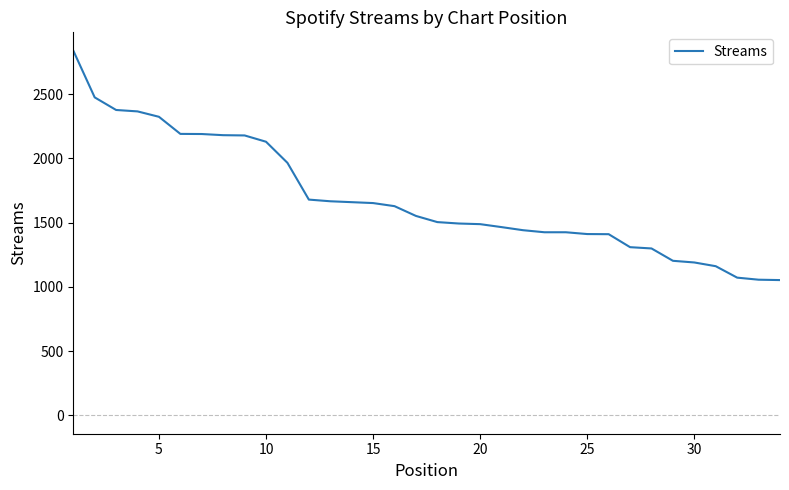

What is the difference between the maximum and minimum values?

1785